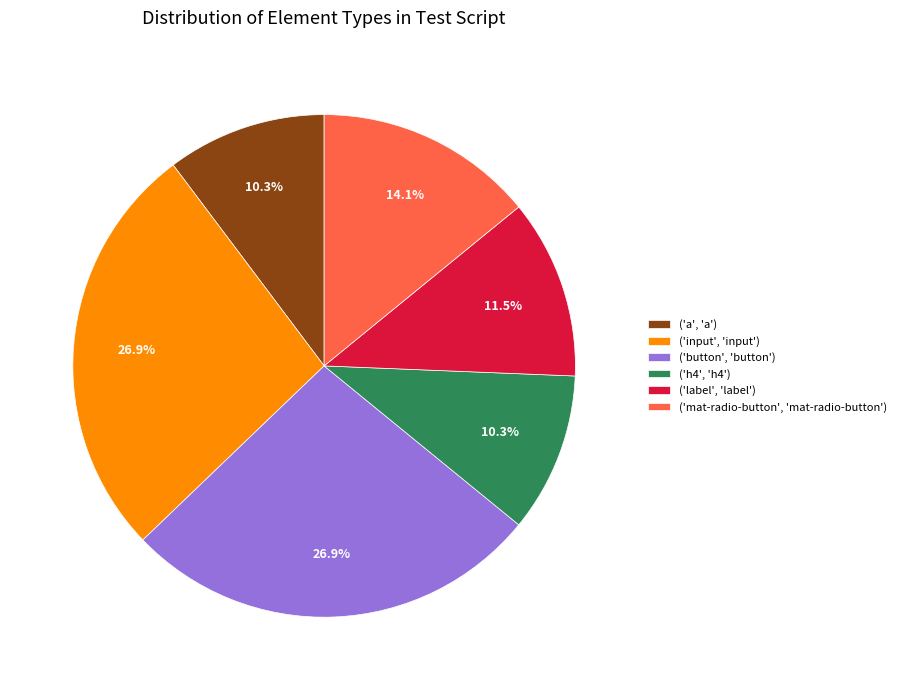

Approximately how many times larger is the value at ('h4', 'h4') compared to ('label', 'label')?

0.9